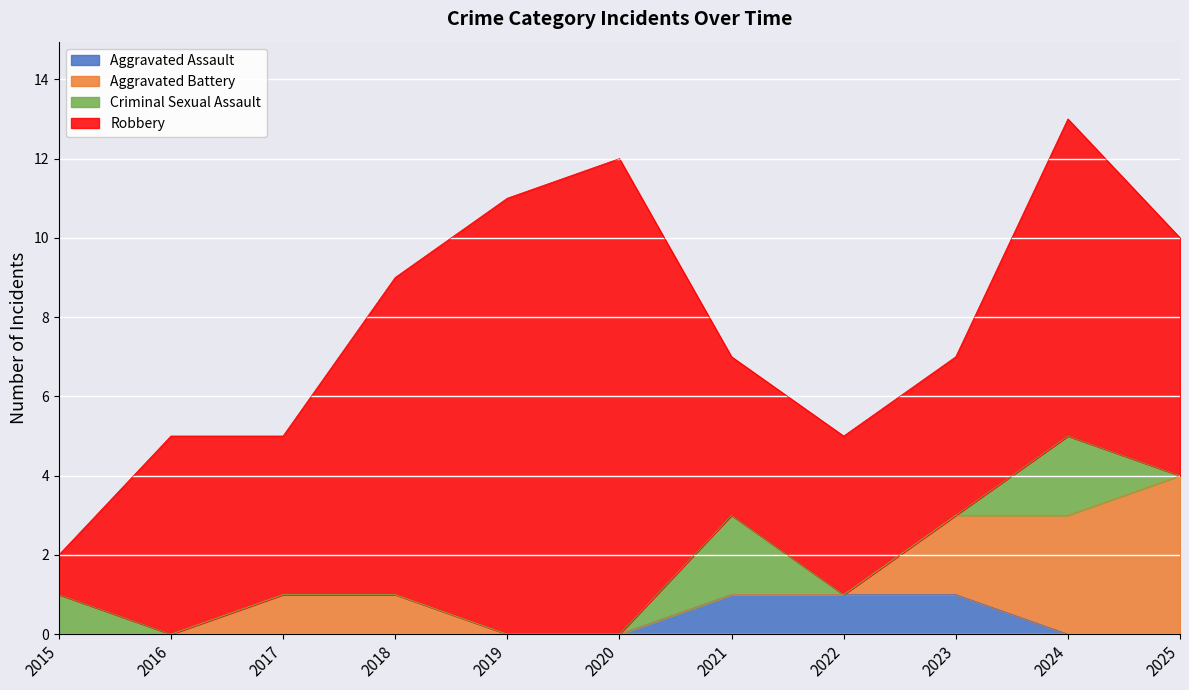

Where is Criminal Sexual Assault nearest to the value 1?

2015